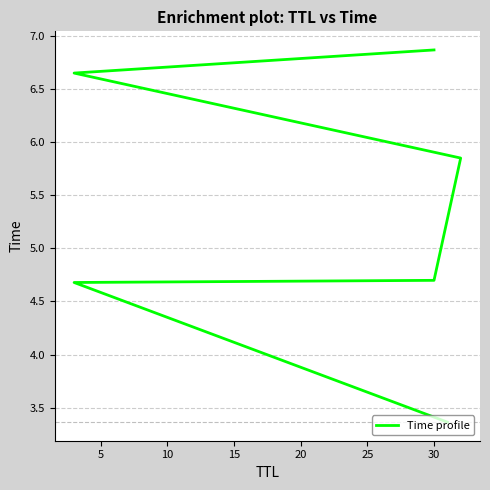

How many lines are shown in the chart?

1